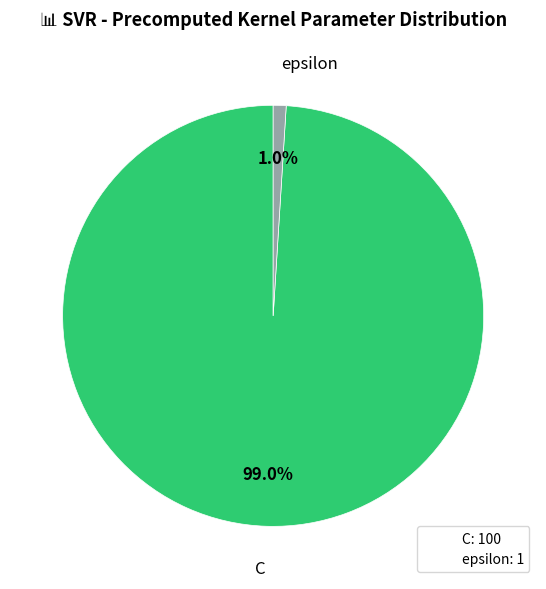

Between epsilon and C, which is larger?

C